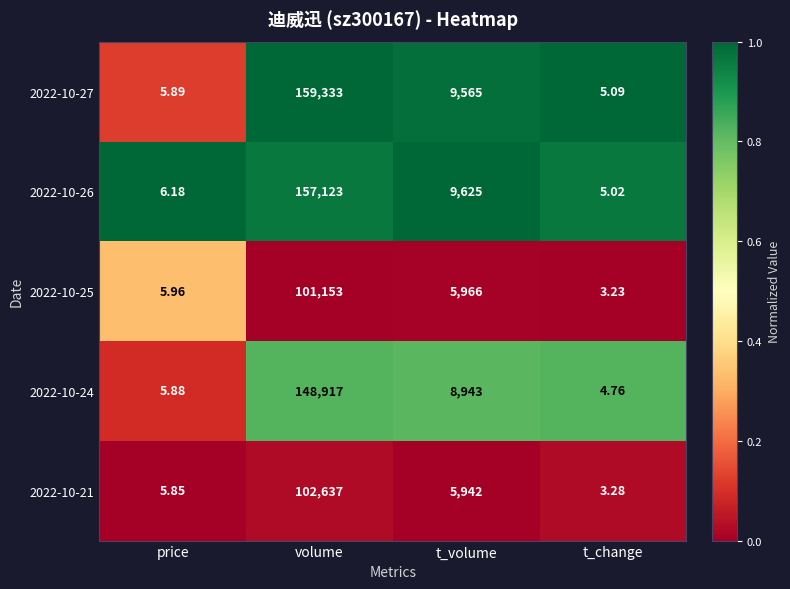

Rank the series at t_volume from lowest to highest value.

2022-10-21, 2022-10-25, 2022-10-24, 2022-10-27, 2022-10-26